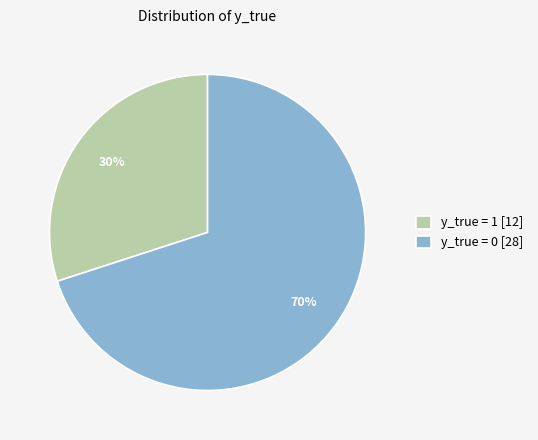

What is the largest slice in the pie chart?

y_true = 0 [28]